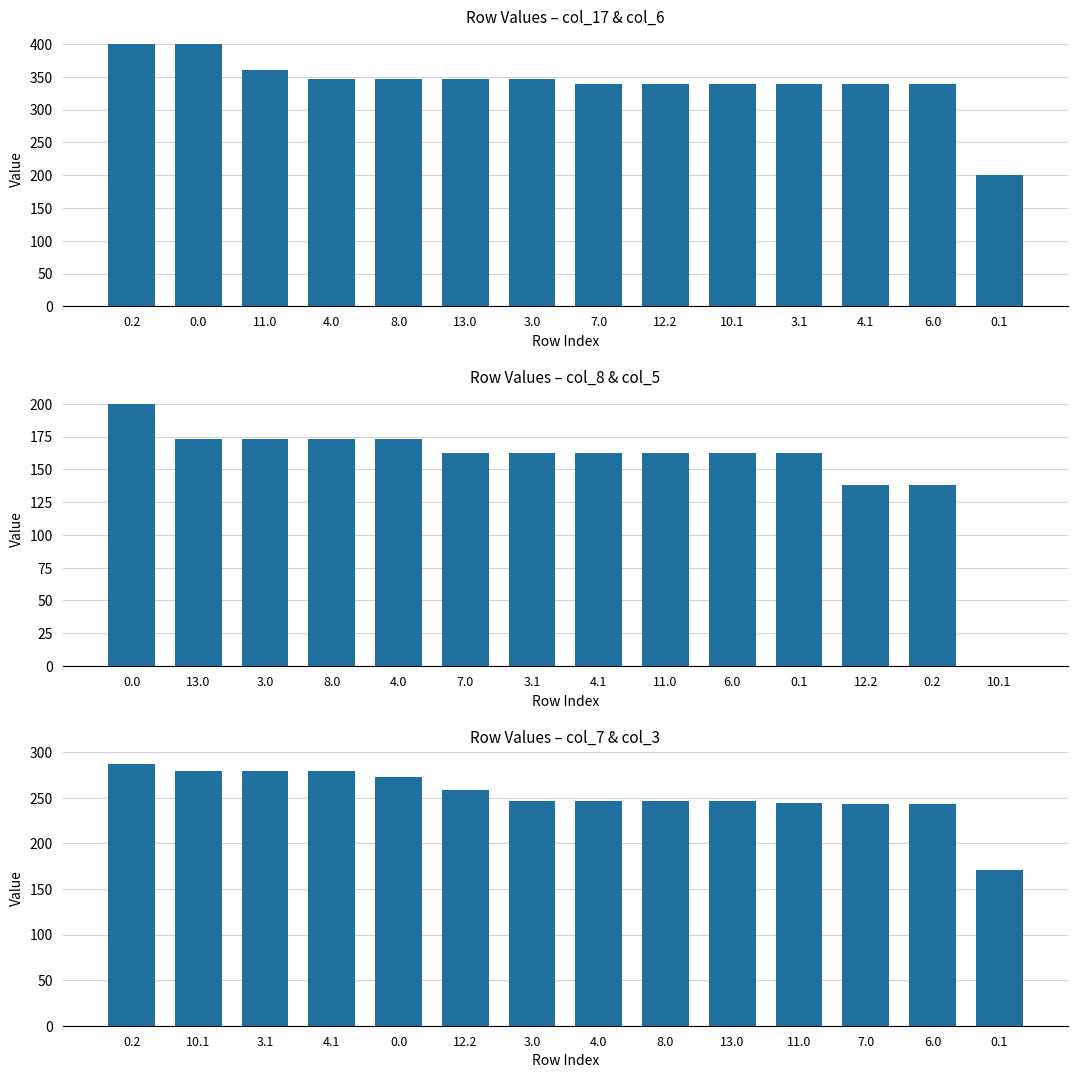

List the series in order of their peak value, highest first.

col_17 & col_6, col_7 & col_3, col_8 & col_5